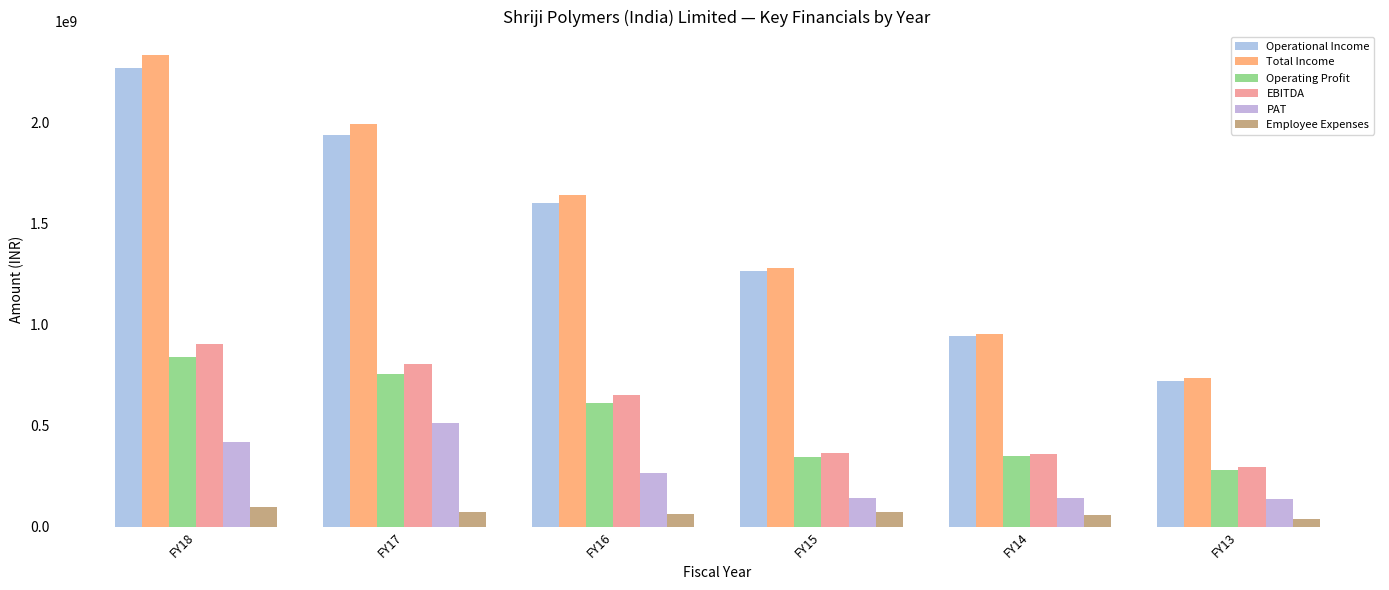

Is it true that Employee Expenses equals 97198102 at FY18?

True